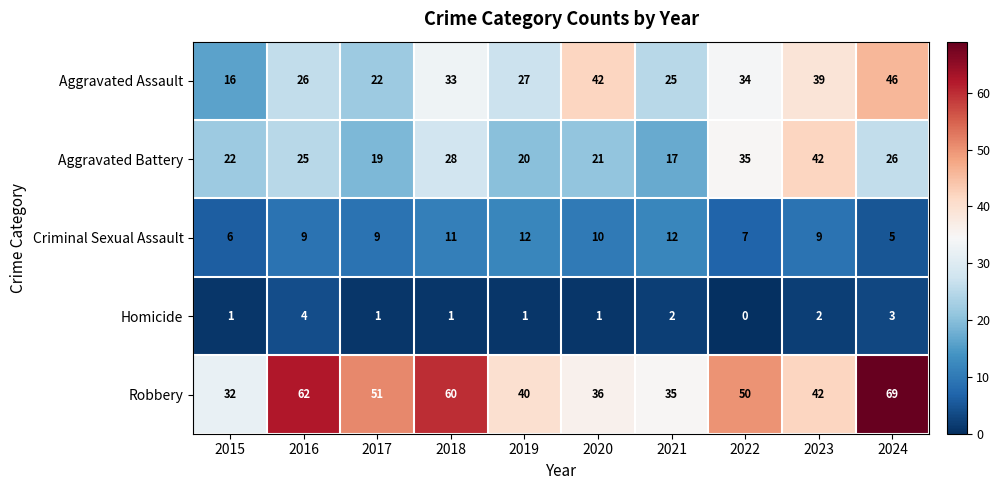

True or false: Aggravated Assault has a value of 25 at 2021.

True